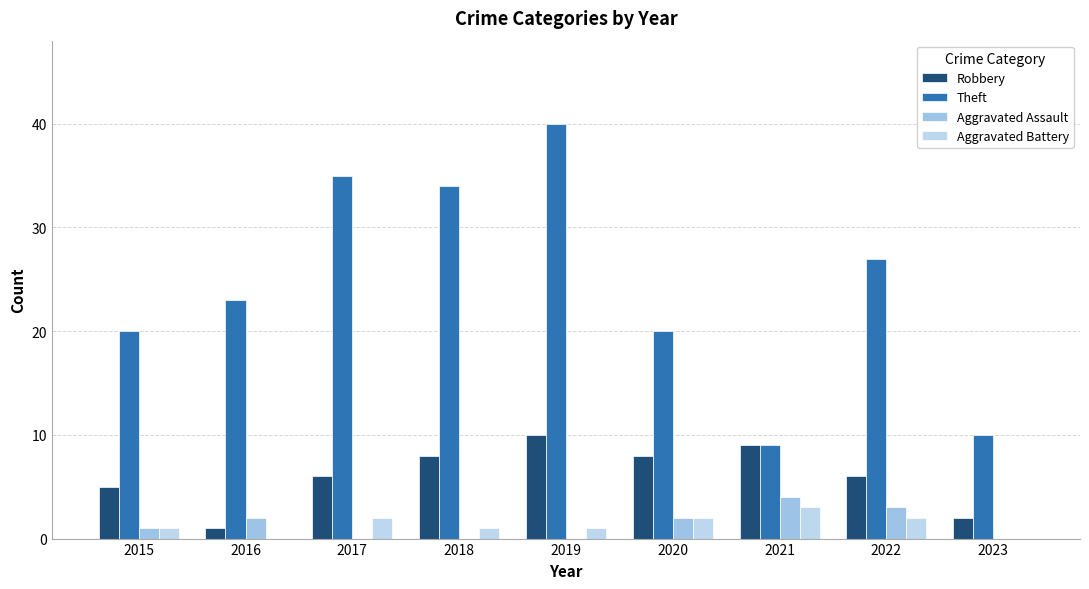

The value of Aggravated Assault at 2020 is 1. True or false?

False